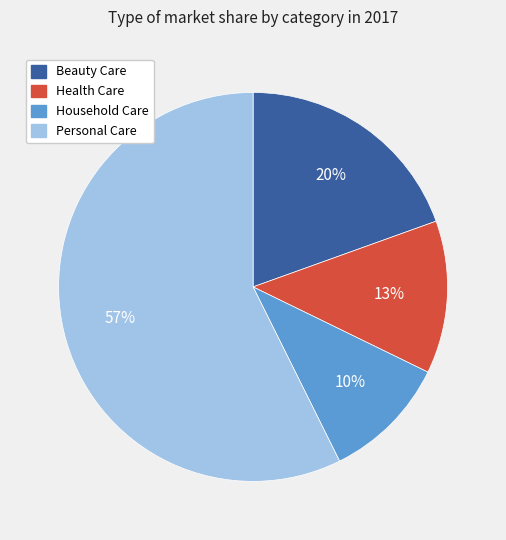

Does Household Care represent more than half of the total?

No